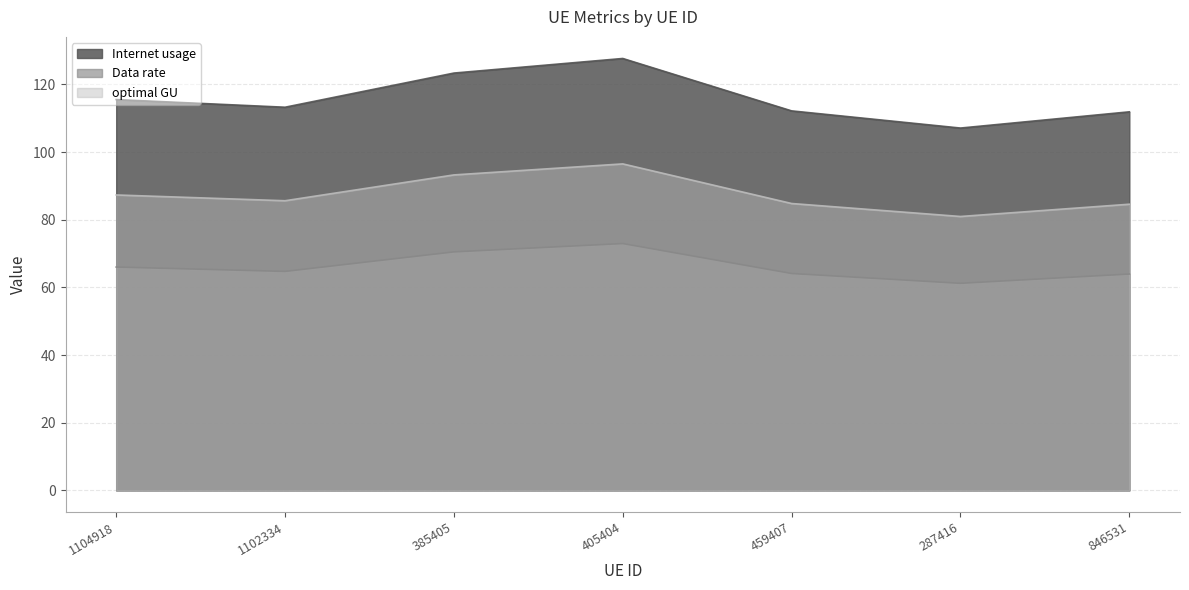

Reading left to right, what are all the values shown in this chart?

Internet usage: 115.5	113.3	123.4	127.7	112.2	107.1	111.9
Data rate: 66.0	64.7	70.5	73.0	64.1	61.2	63.9
optimal GU: 87.3	85.6	93.3	96.5	84.8	81.0	84.6